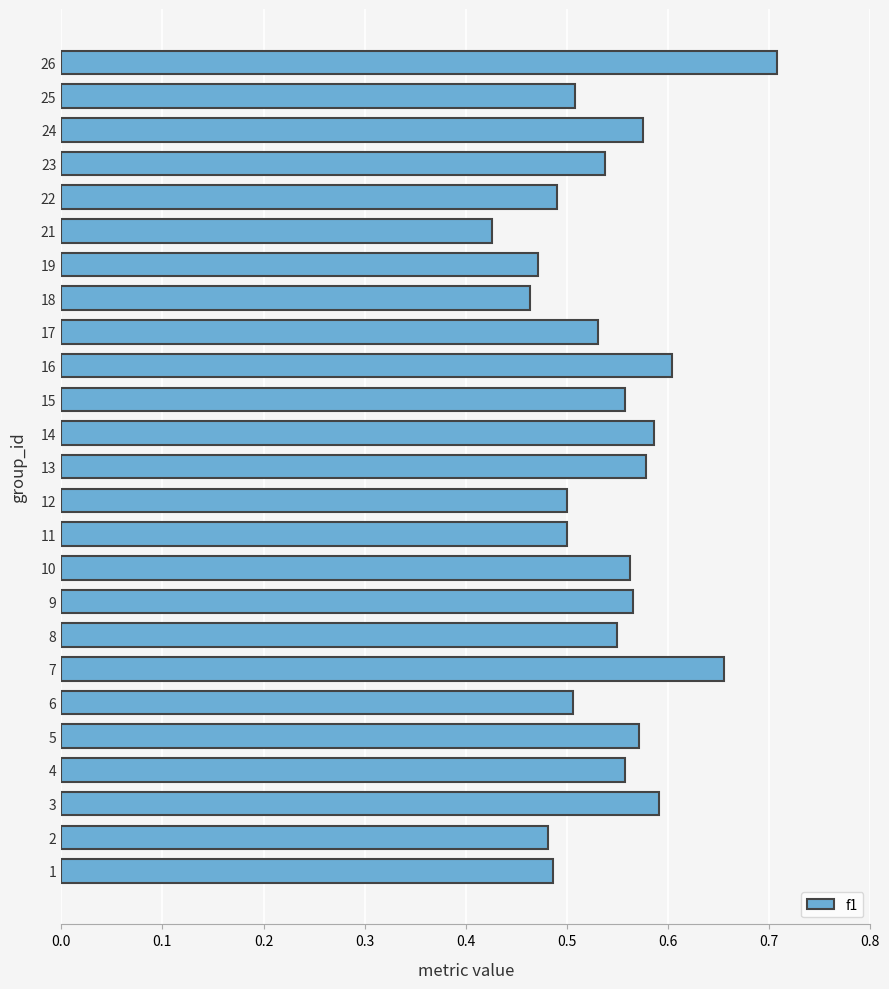

Between 26 and 5, which is larger?

26